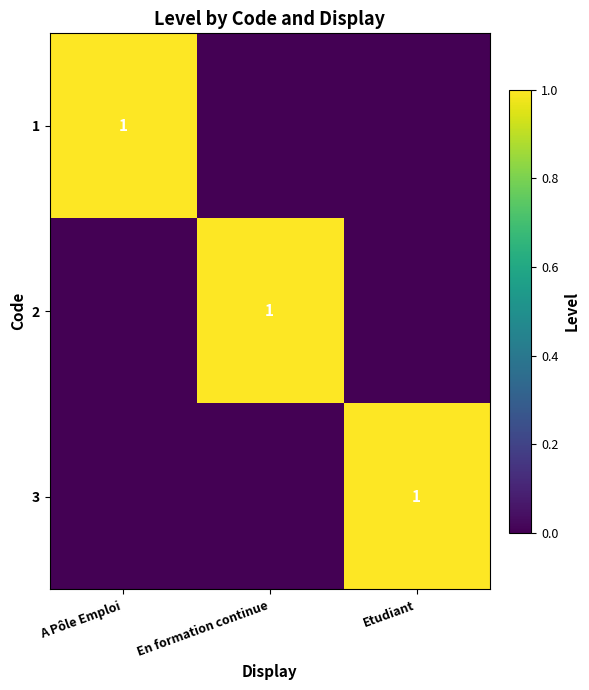

How many categories are shown in the chart?

3